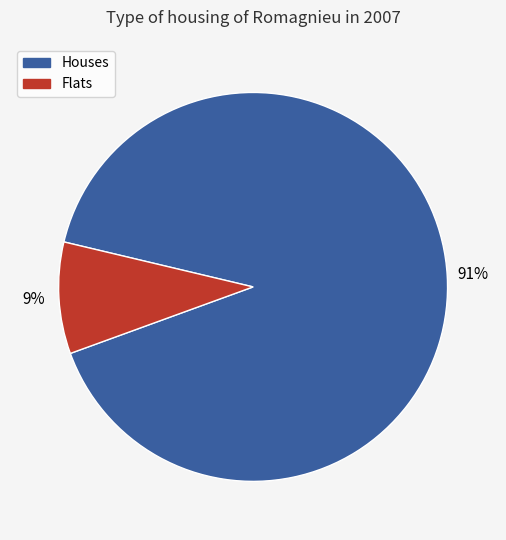

Is there any slice that represents more than half of the pie?

Yes